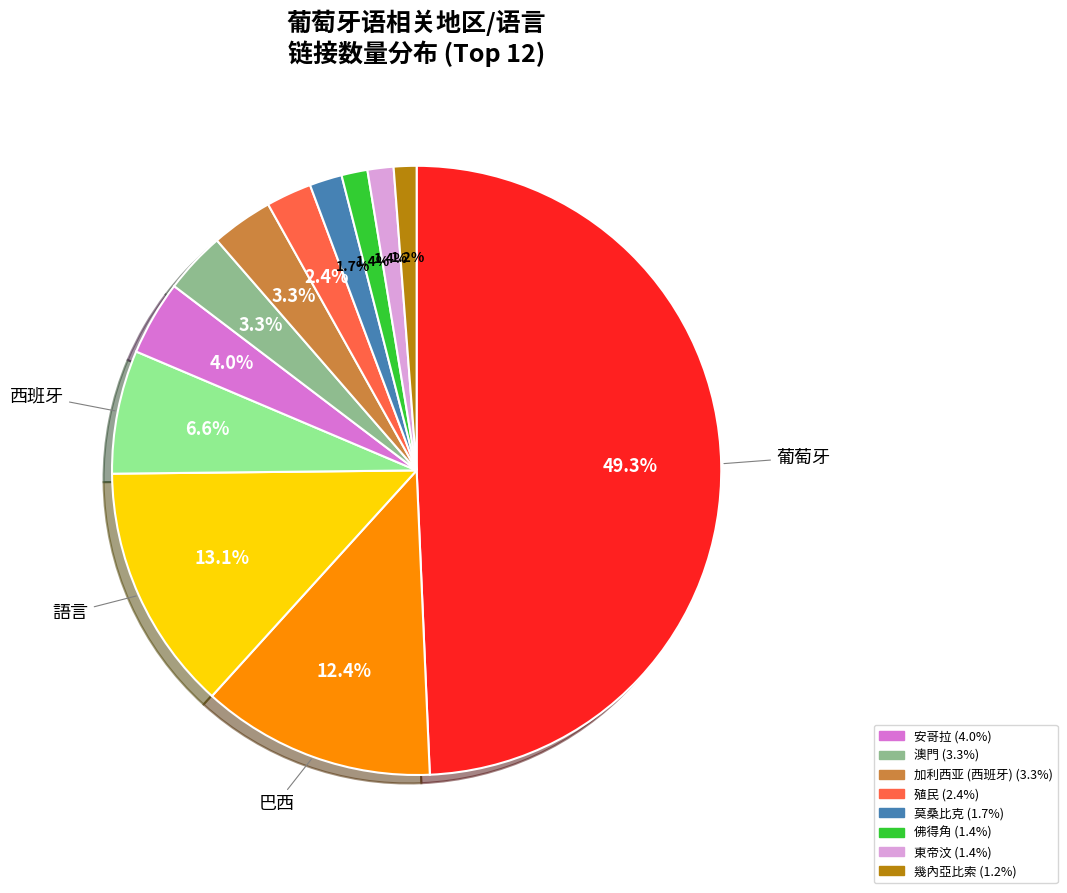

How many segments does this pie chart have?

12